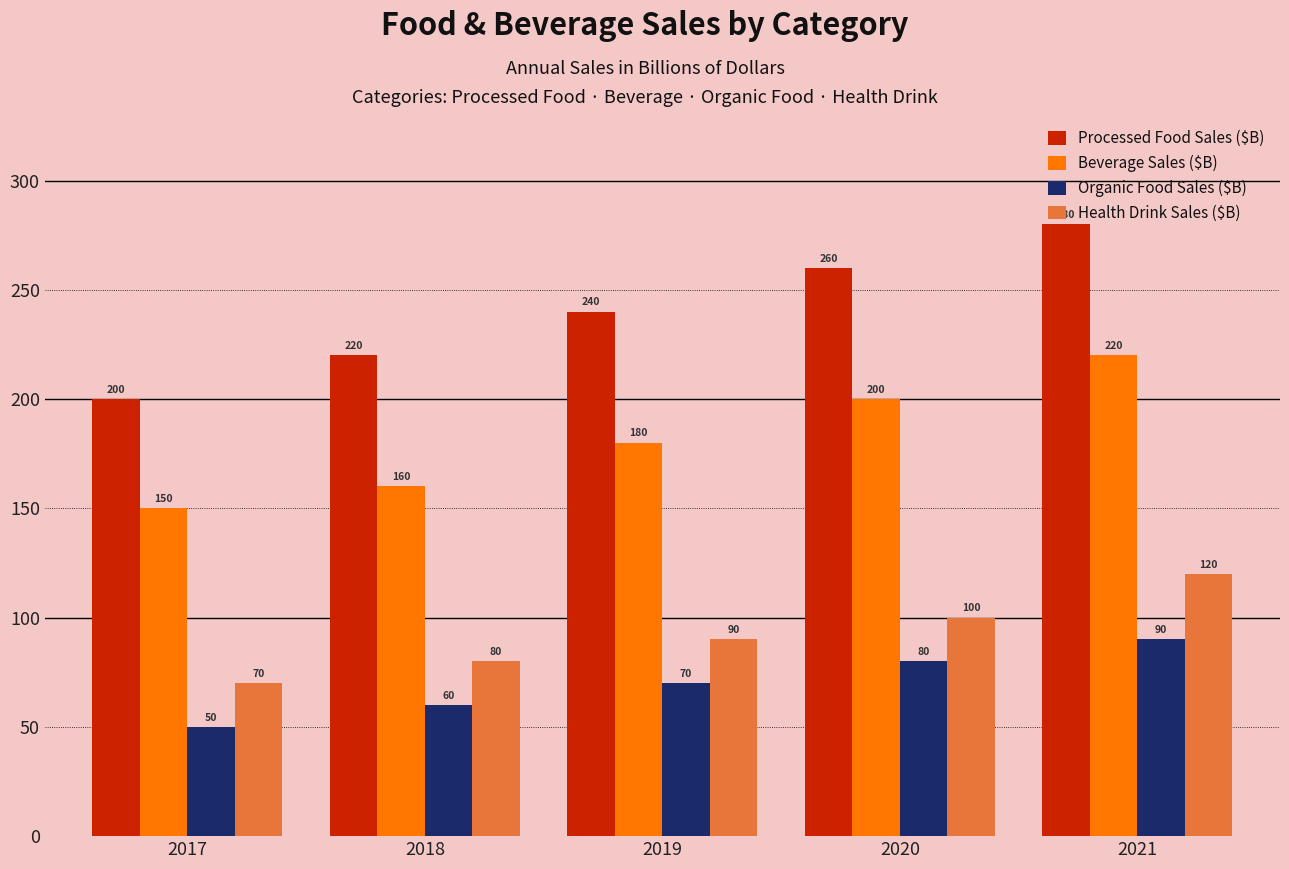

What is the value of the Organic Food Sales ($B) bar at the 4th from the left?

80